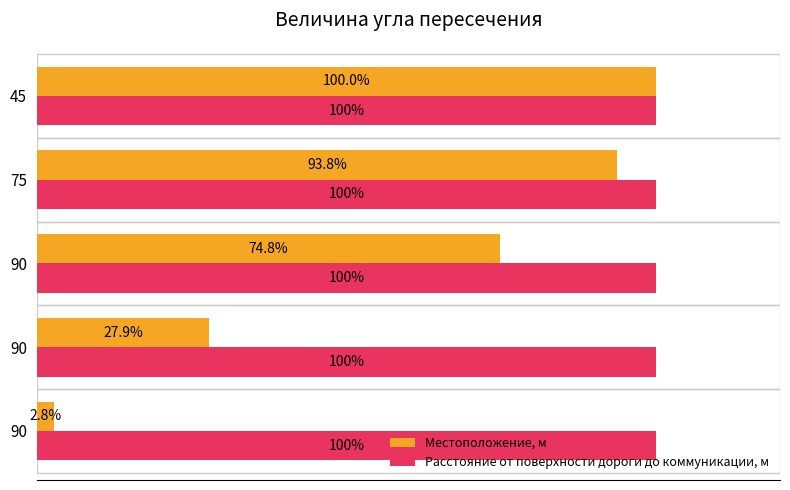

What are all the series names shown in the legend?

Местоположение, м, Расстояние от поверхности дороги до коммуникации, м